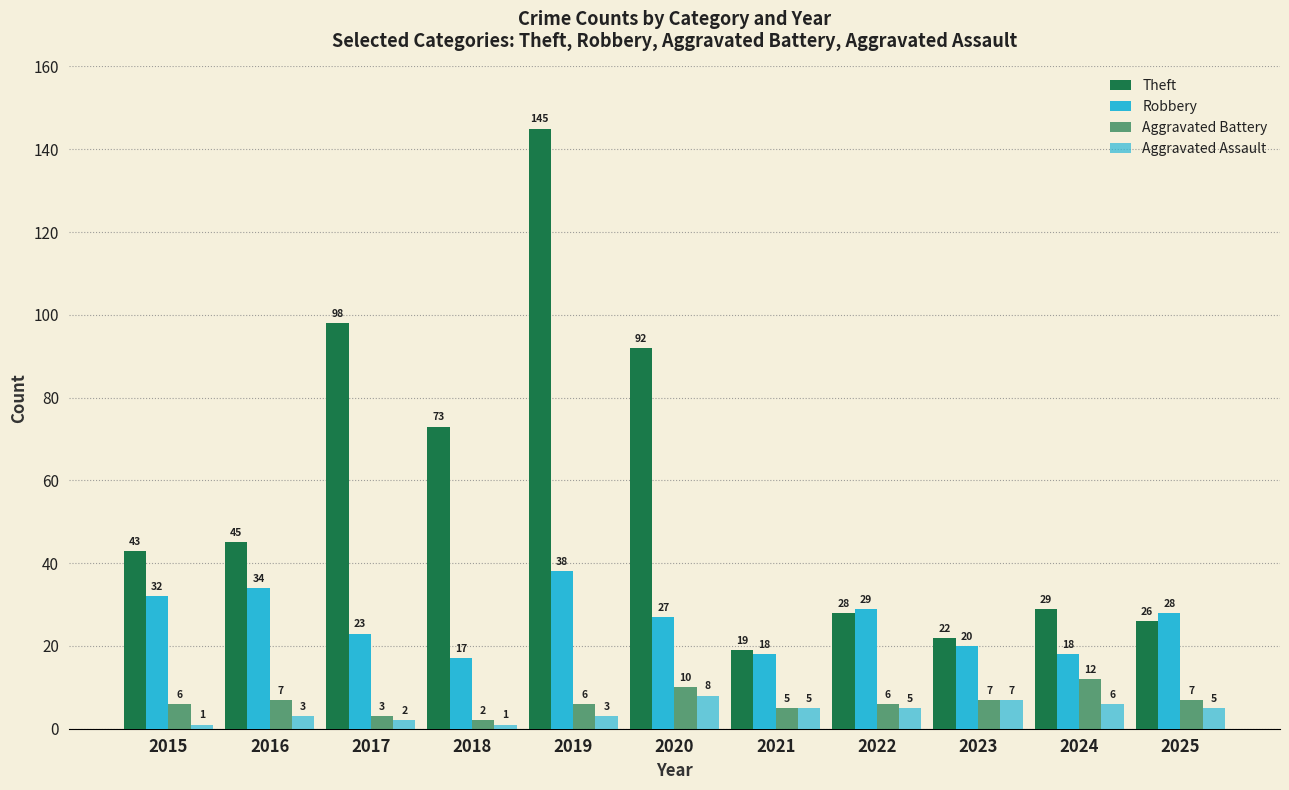

Are the bars horizontal?

No